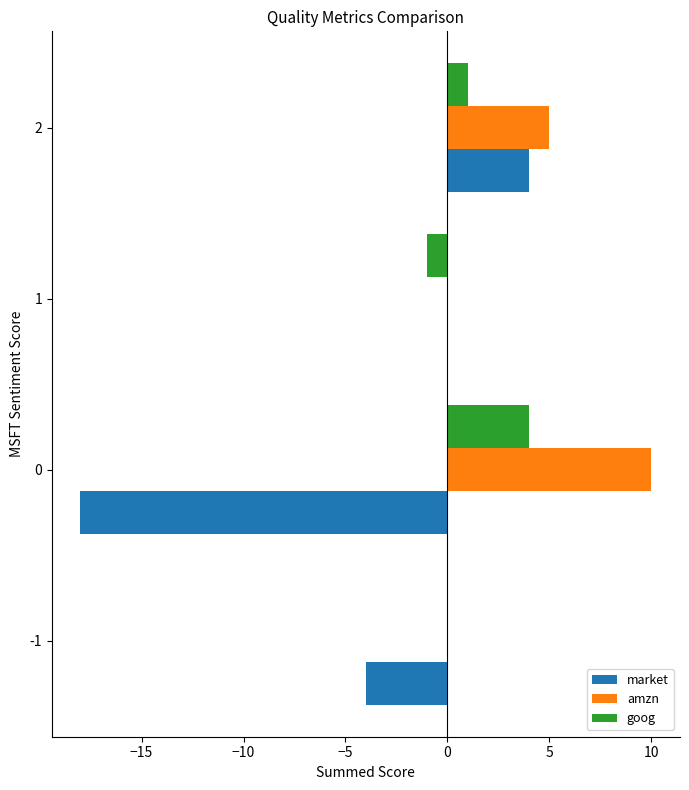

The value of market at 0 is -18. True or false?

True